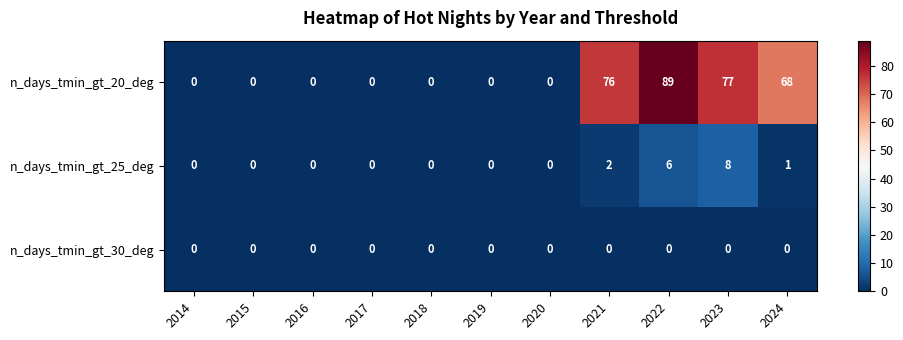

How many categories are shown in the chart?

11